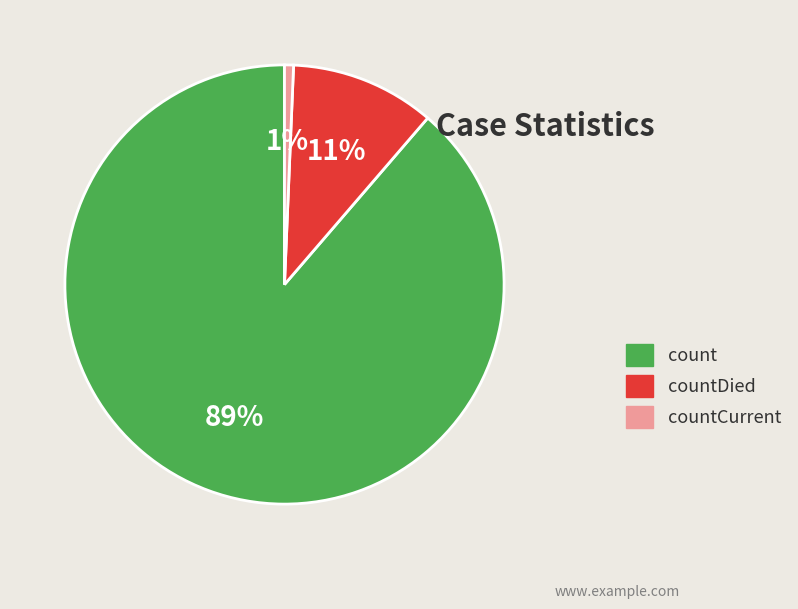

How many segments does this pie chart have?

3